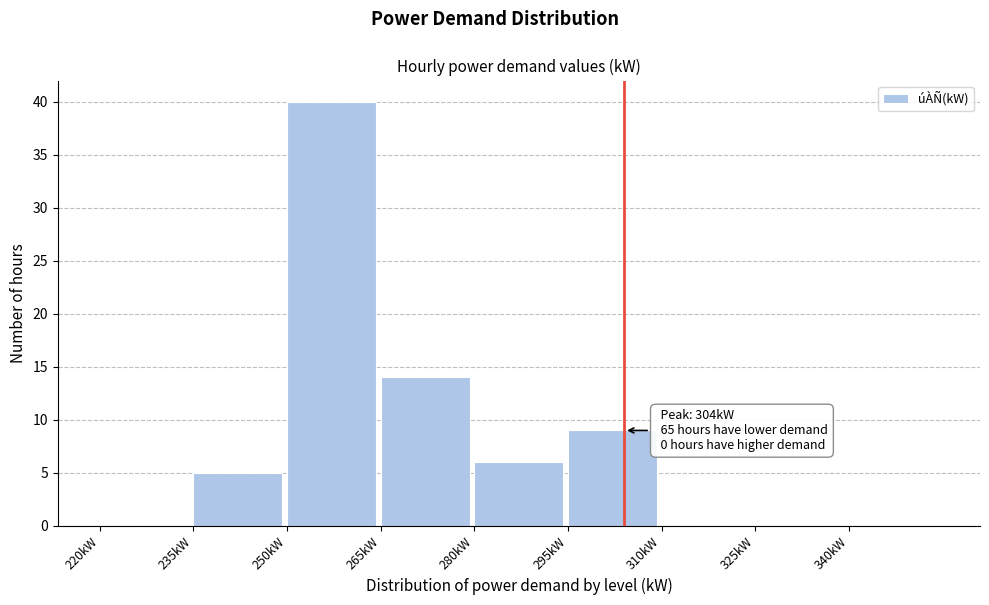

Which range on the x-axis has the tallest bar?

250 to 265